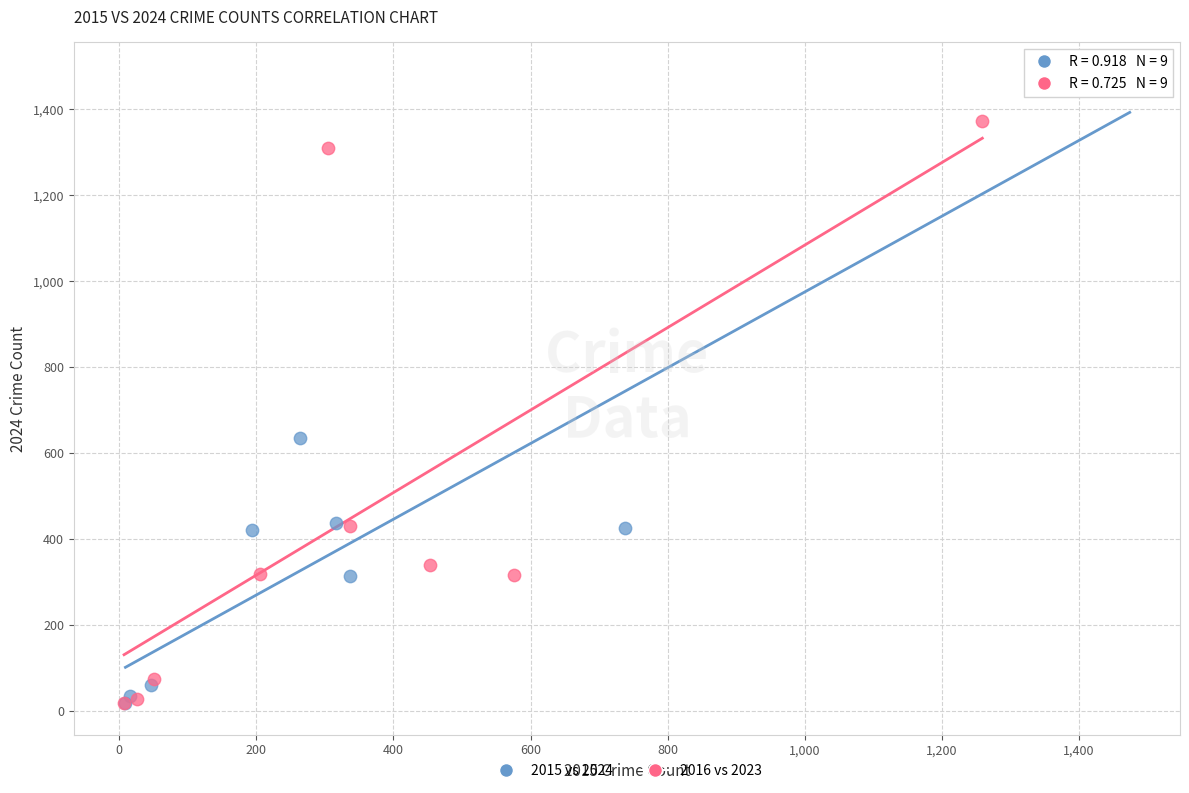

Which series contains the highest Y value?

2015 vs 2024